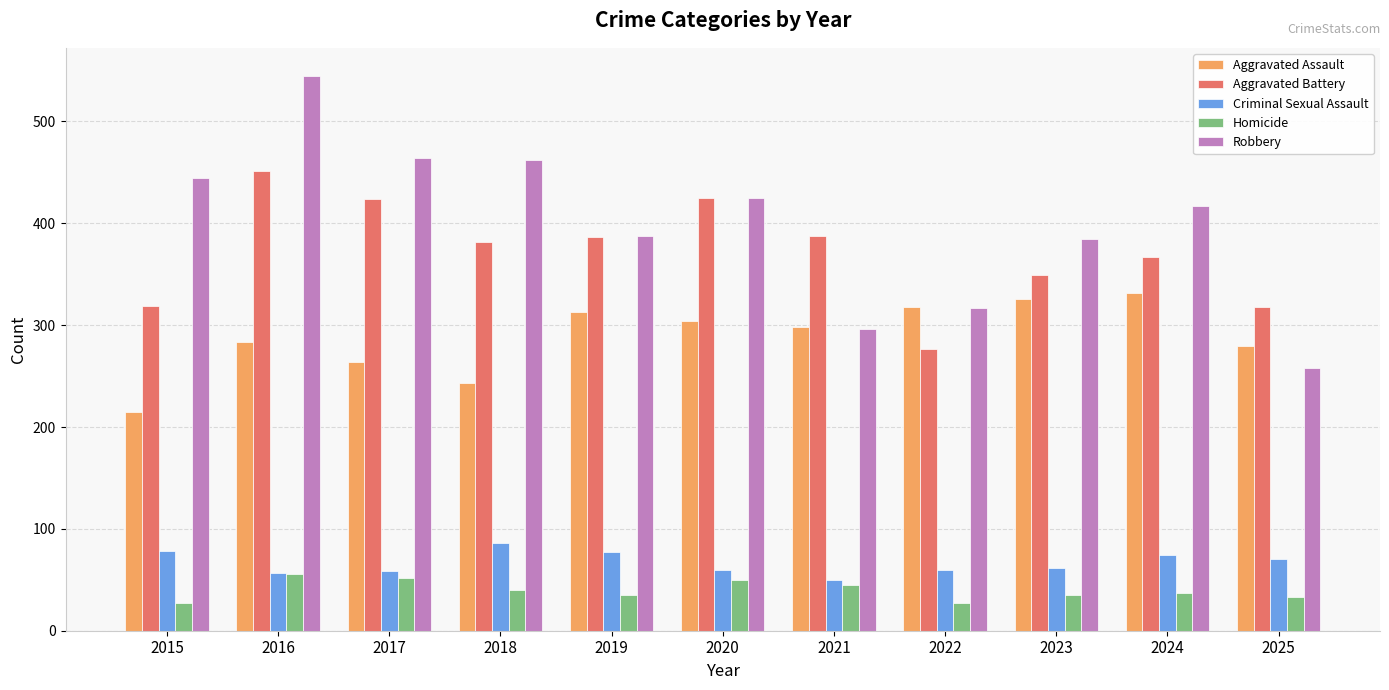

Rank the series by their maximum value, from lowest to highest.

Homicide, Criminal Sexual Assault, Aggravated Assault, Aggravated Battery, Robbery